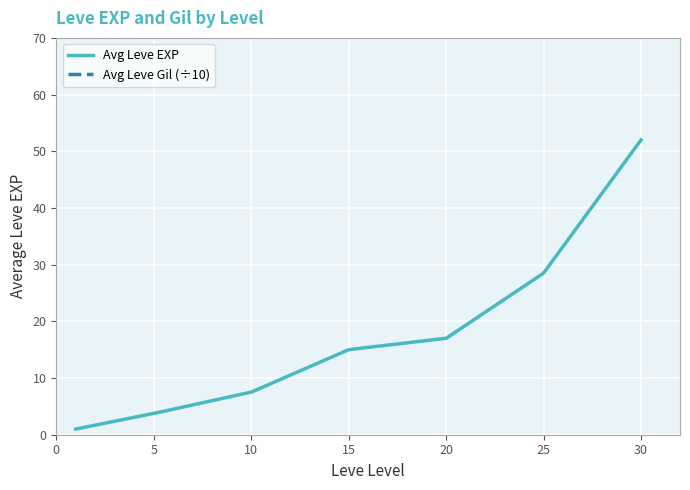

Which category has the highest value in the Leve EXP series?

30